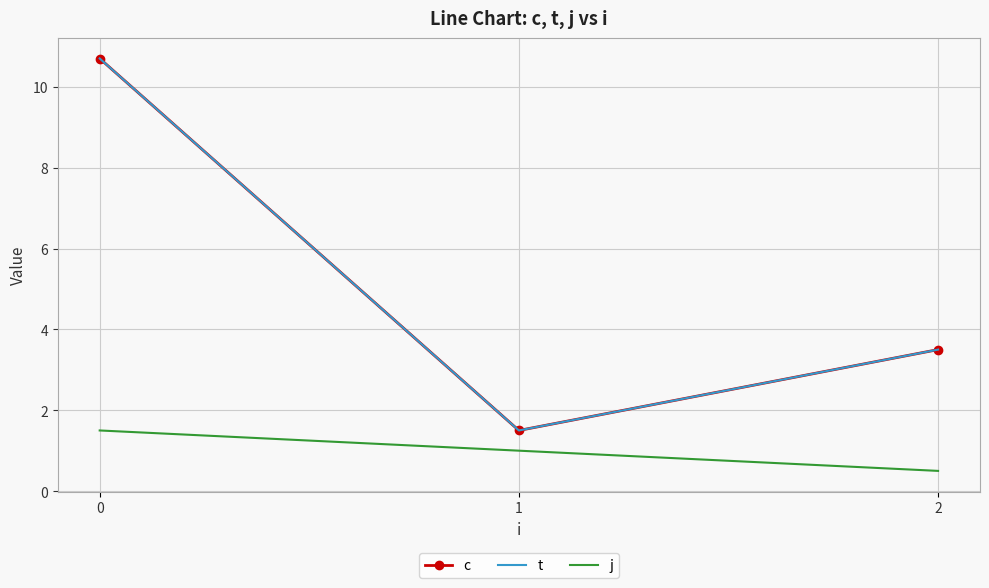

Rank the series by their maximum value, from highest to lowest.

c, t, j